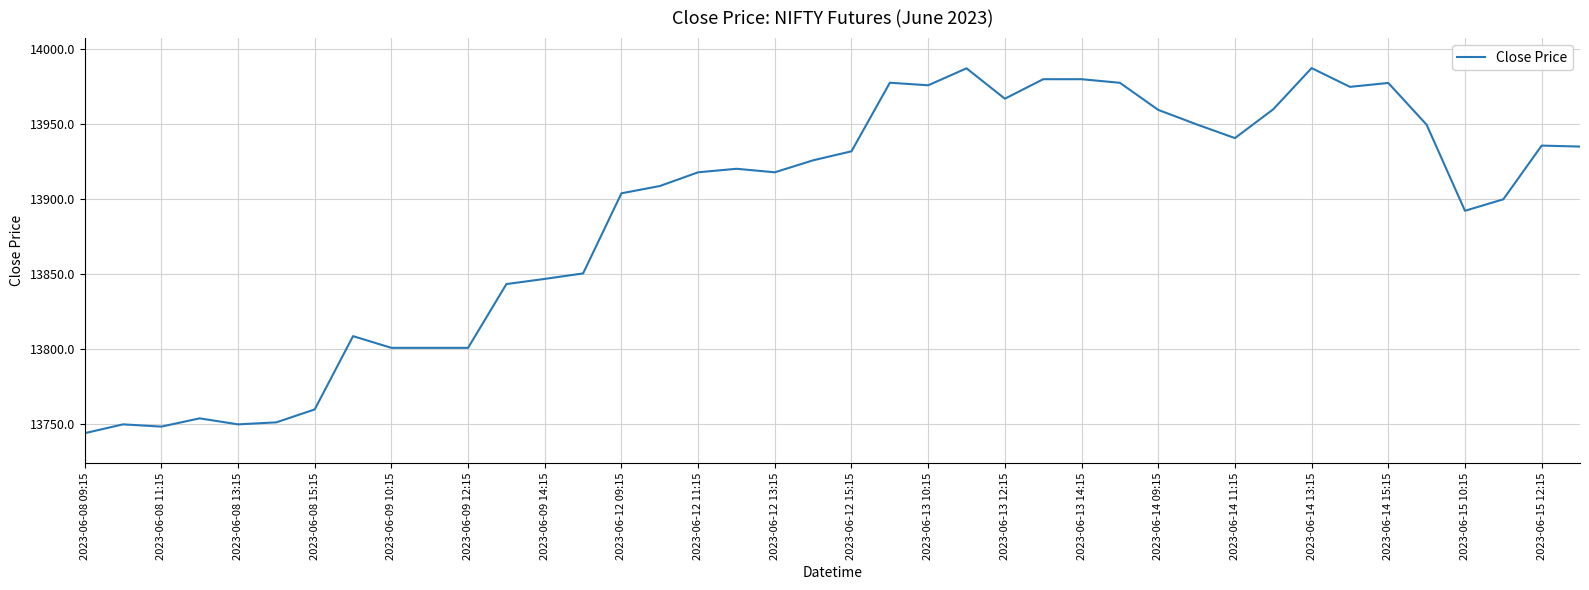

What is the smallest value displayed?

13744.1